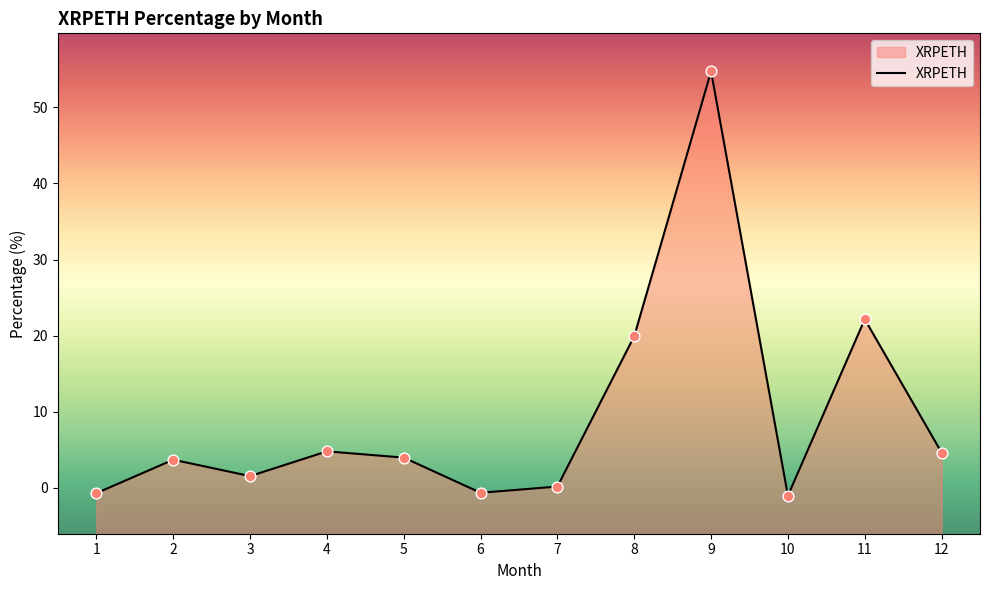

Which has a higher value, 10 or 2?

2